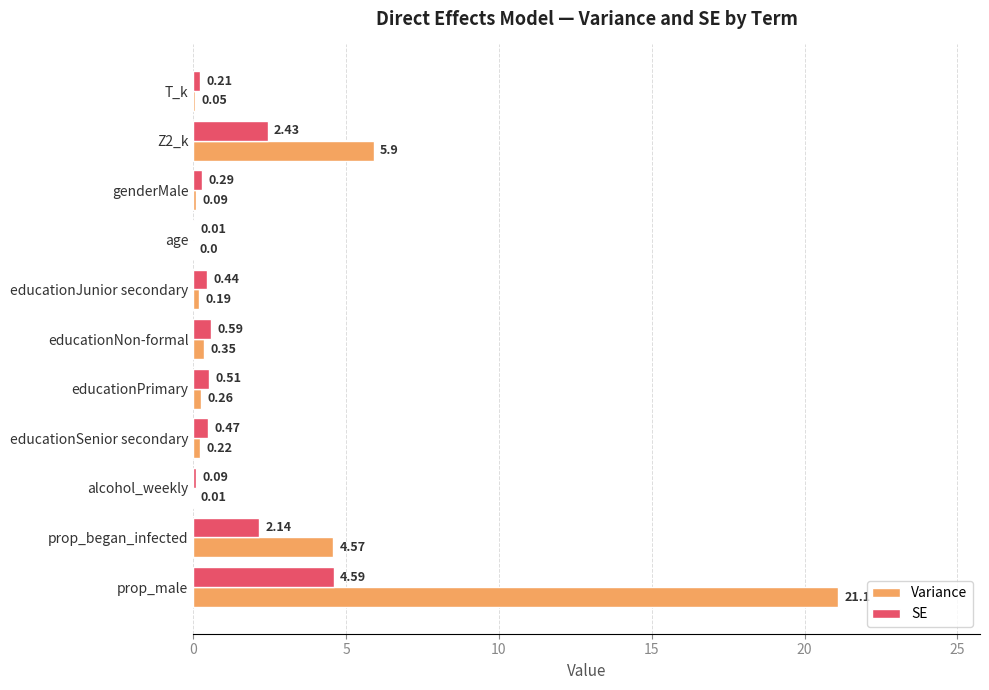

At which label is SE closest to 2?

prop_began_infected